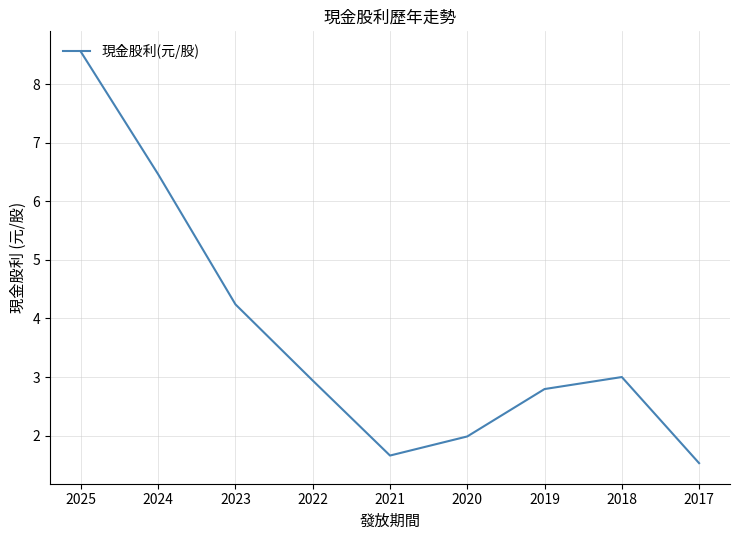

Which has a higher value, 2018 or 2021?

2018